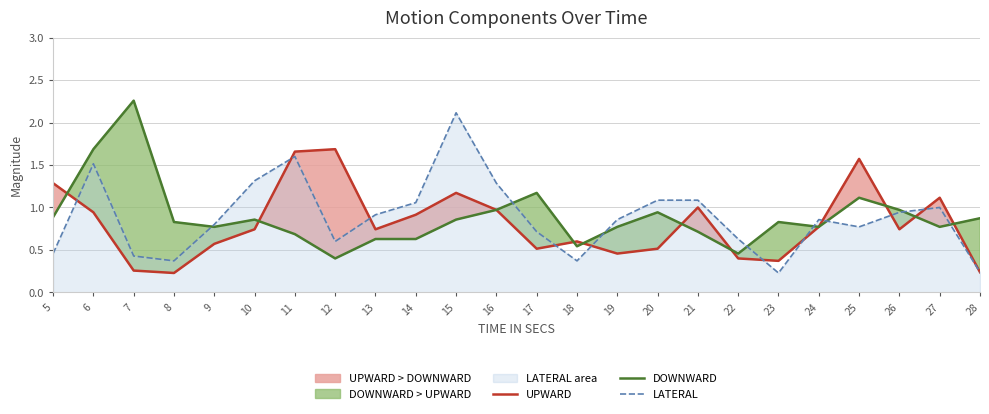

Is the value of LATERAL at 14 greater than the value of UPWARD at 23?

Yes